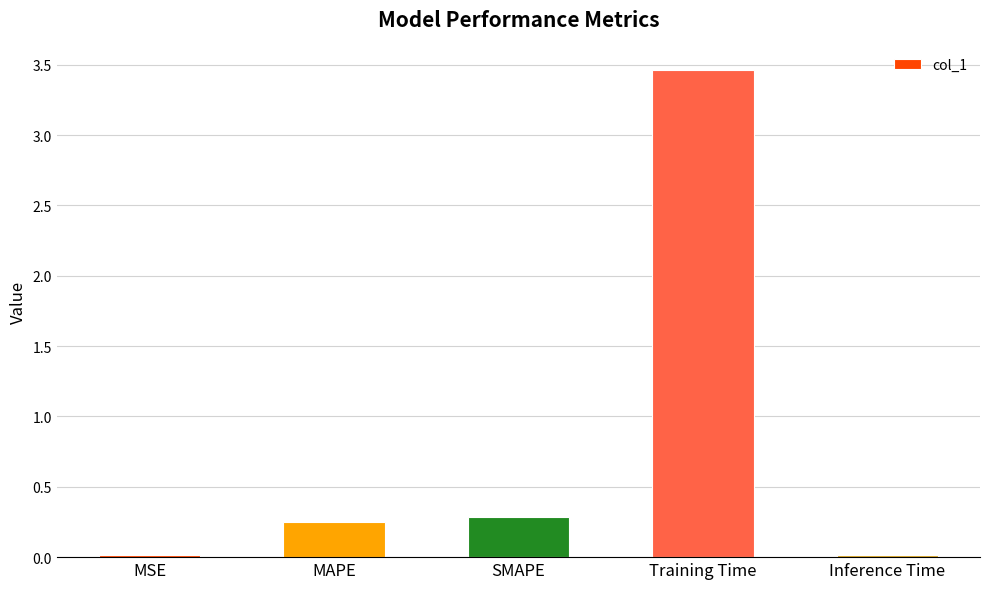

Is it true that the value at SMAPE is 0.3?

True